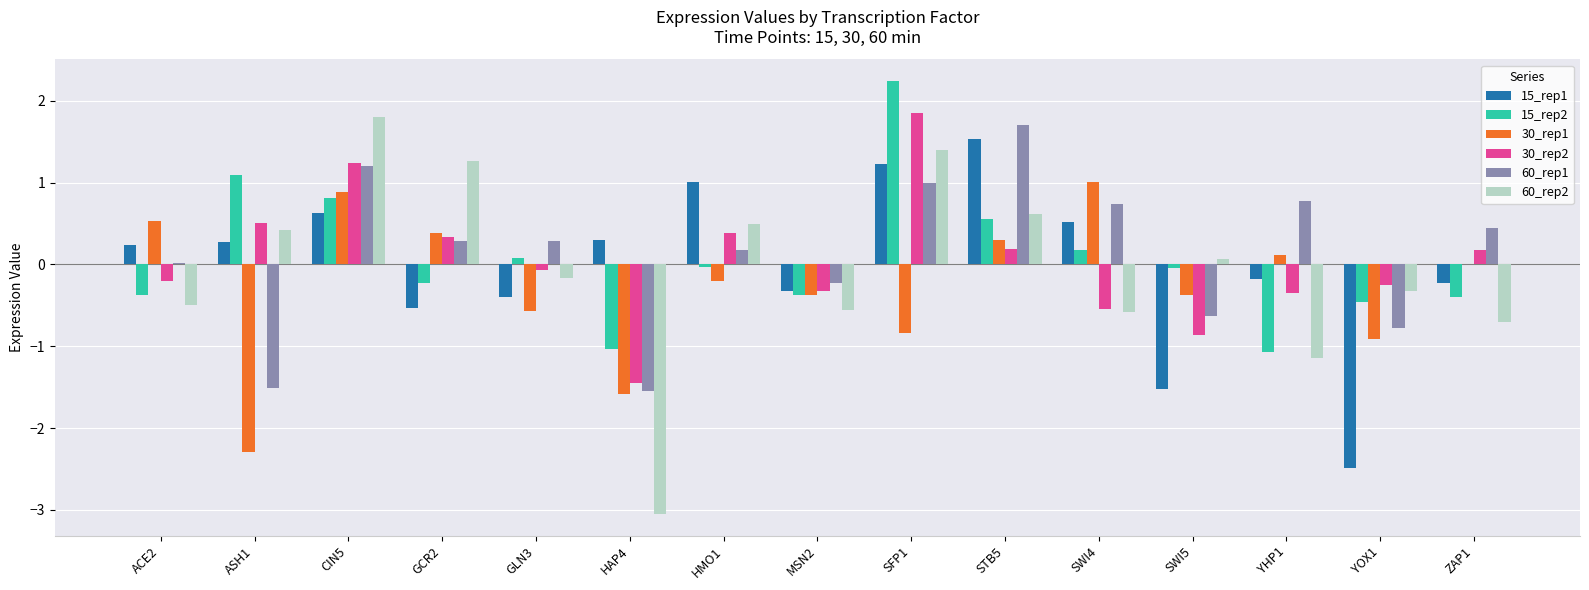

The value of 15_rep1 at CIN5 is 1.0. True or false?

False